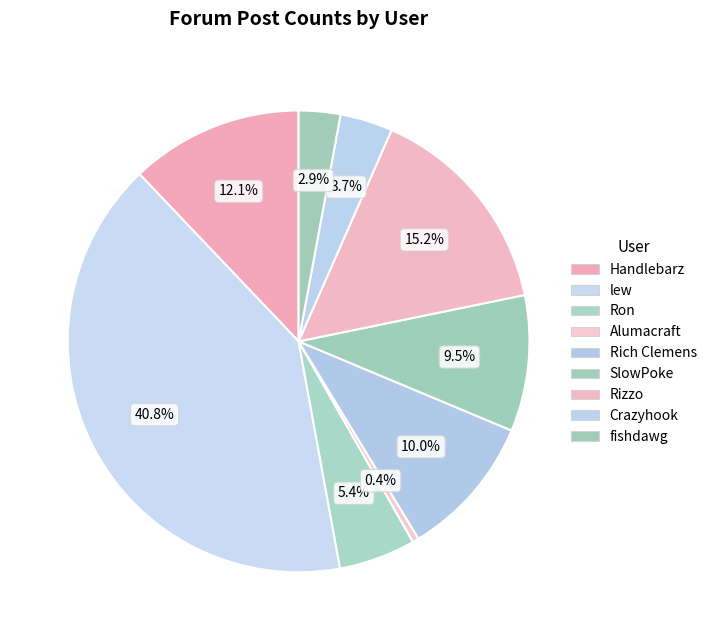

How many segments does this pie chart have?

9